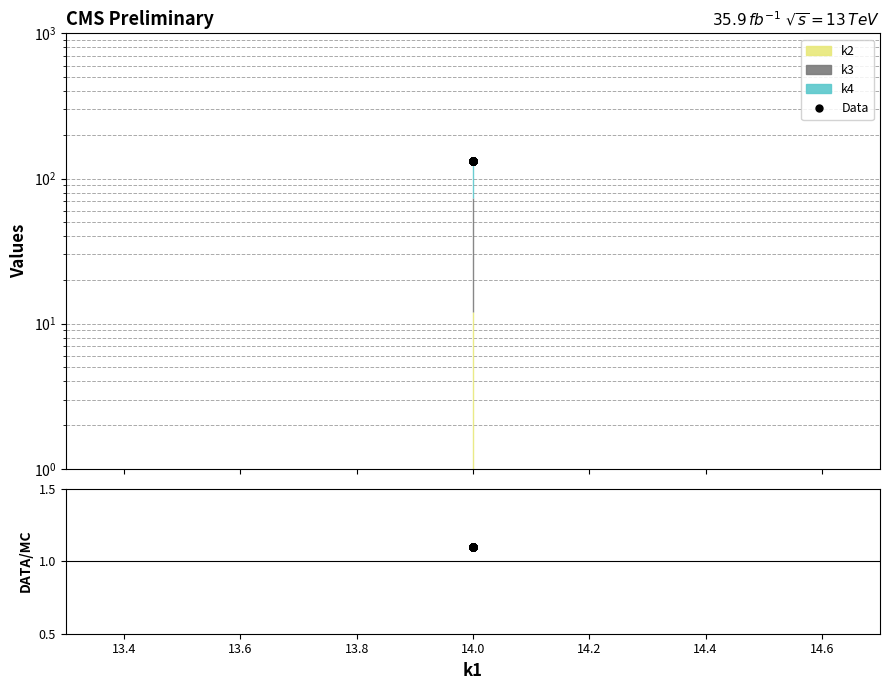

True or false: Data has more than 1 points higher than both neighbors.

False